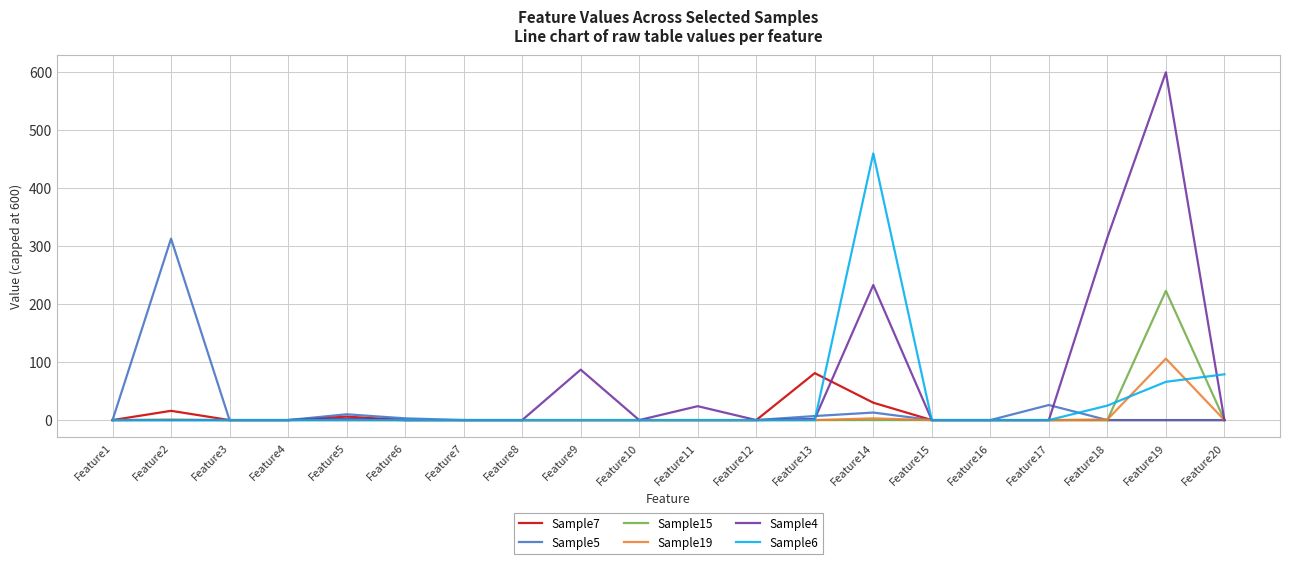

Which series has the largest total across all categories?

Sample4